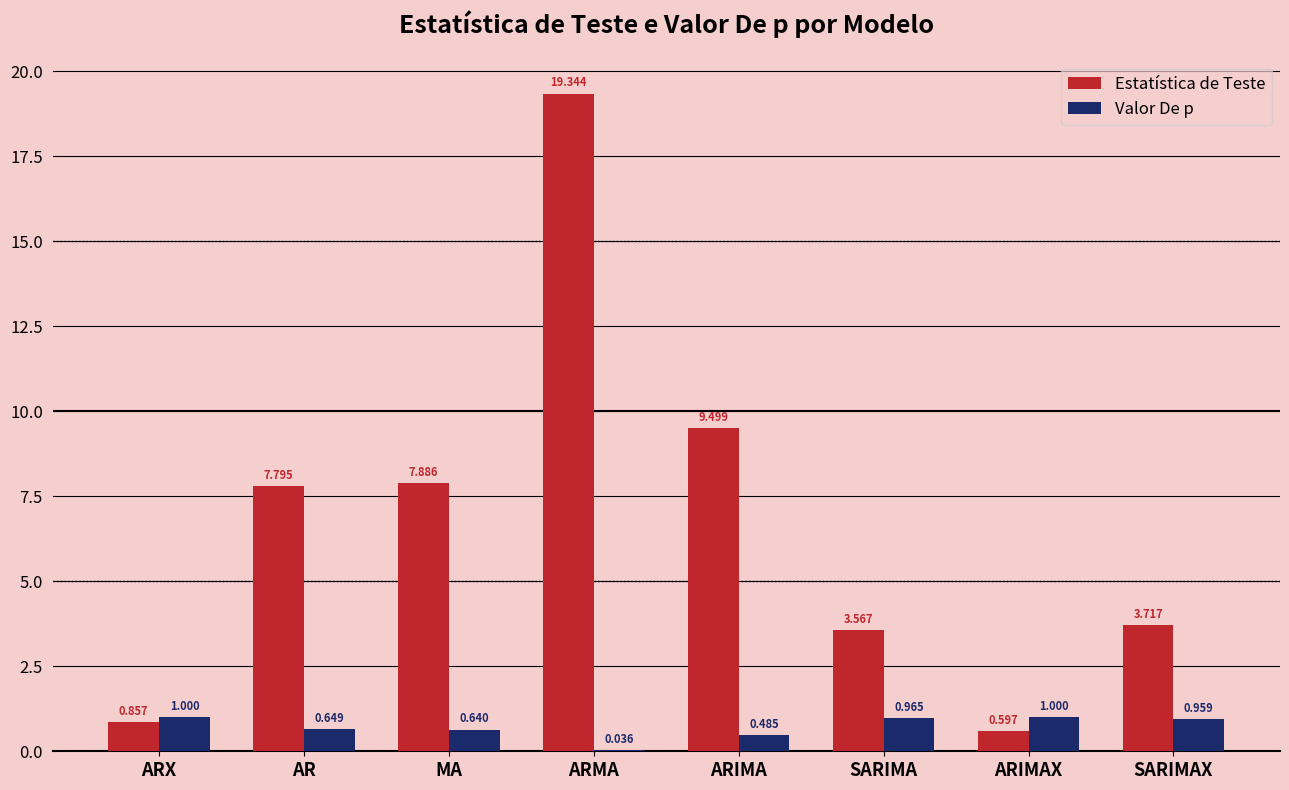

At which category is the sum across all series the highest?

ARMA